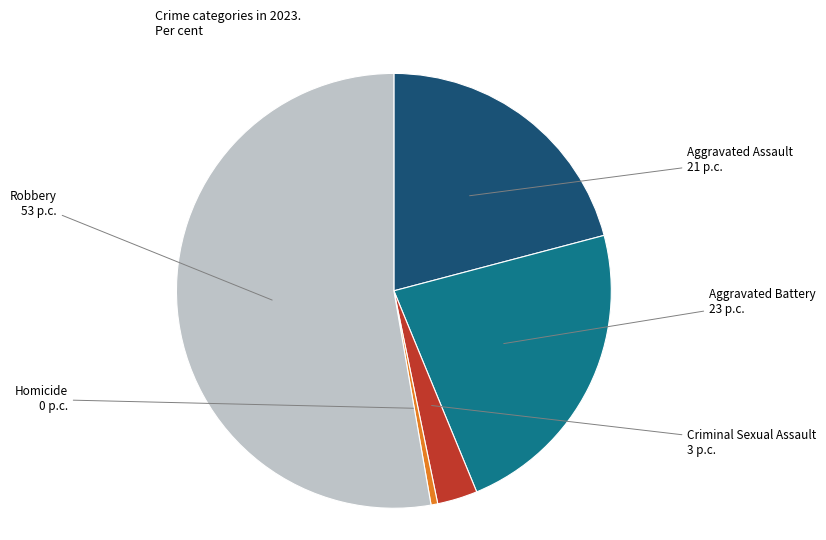

Is there a majority slice in this chart?

Yes